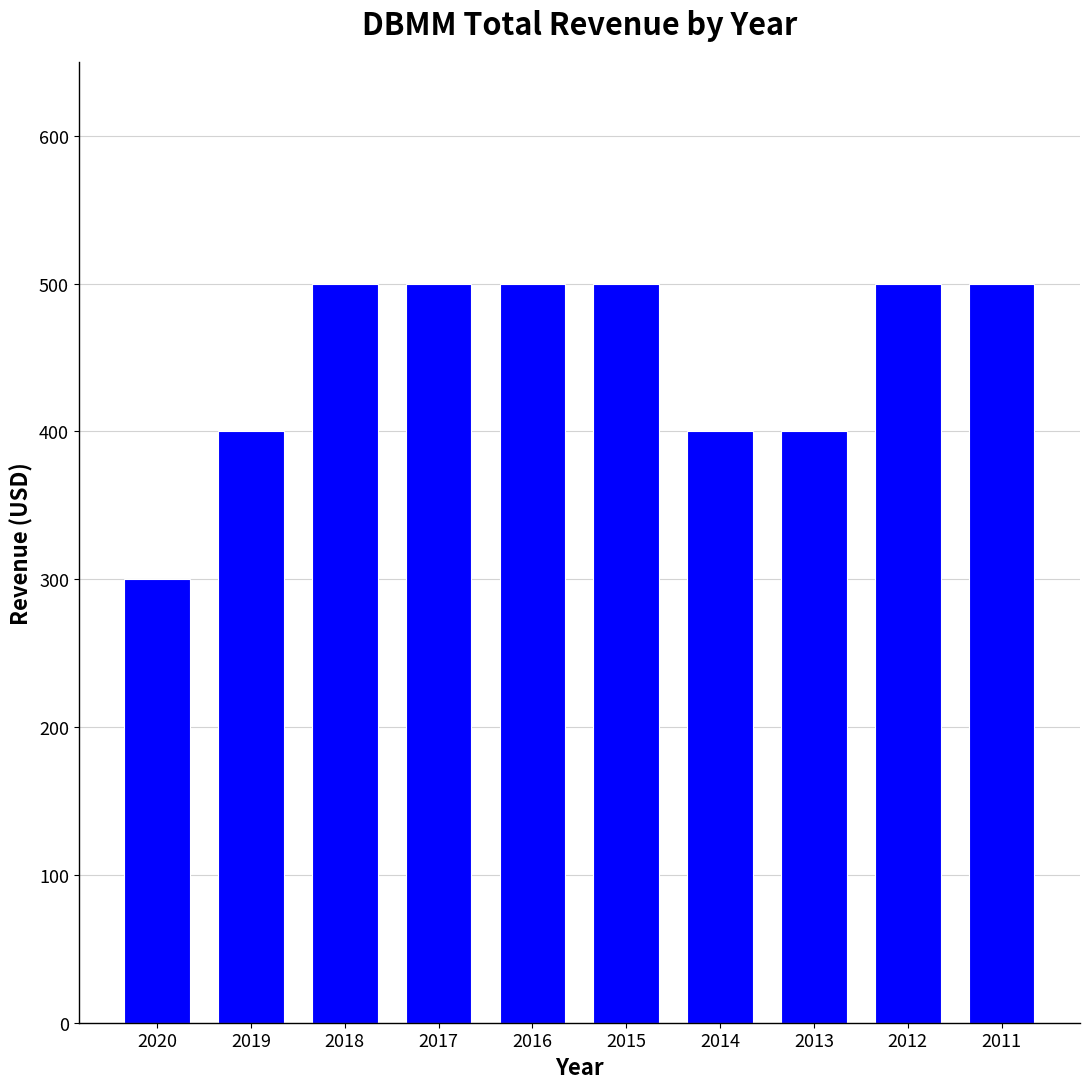

What is the value of the 3rd bar from the left?

500